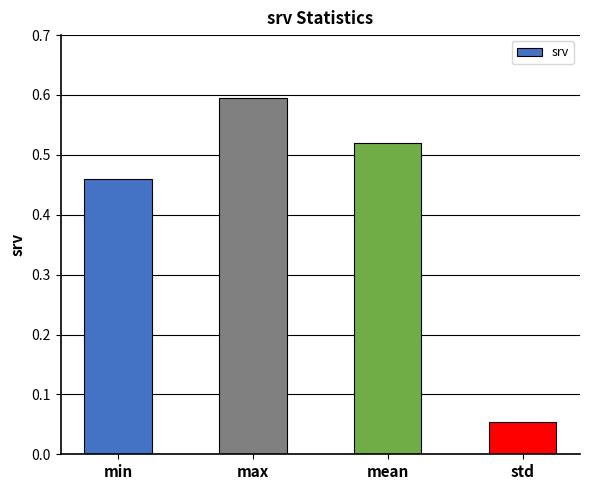

List the labels in order of value, smallest first.

std, min, mean, max